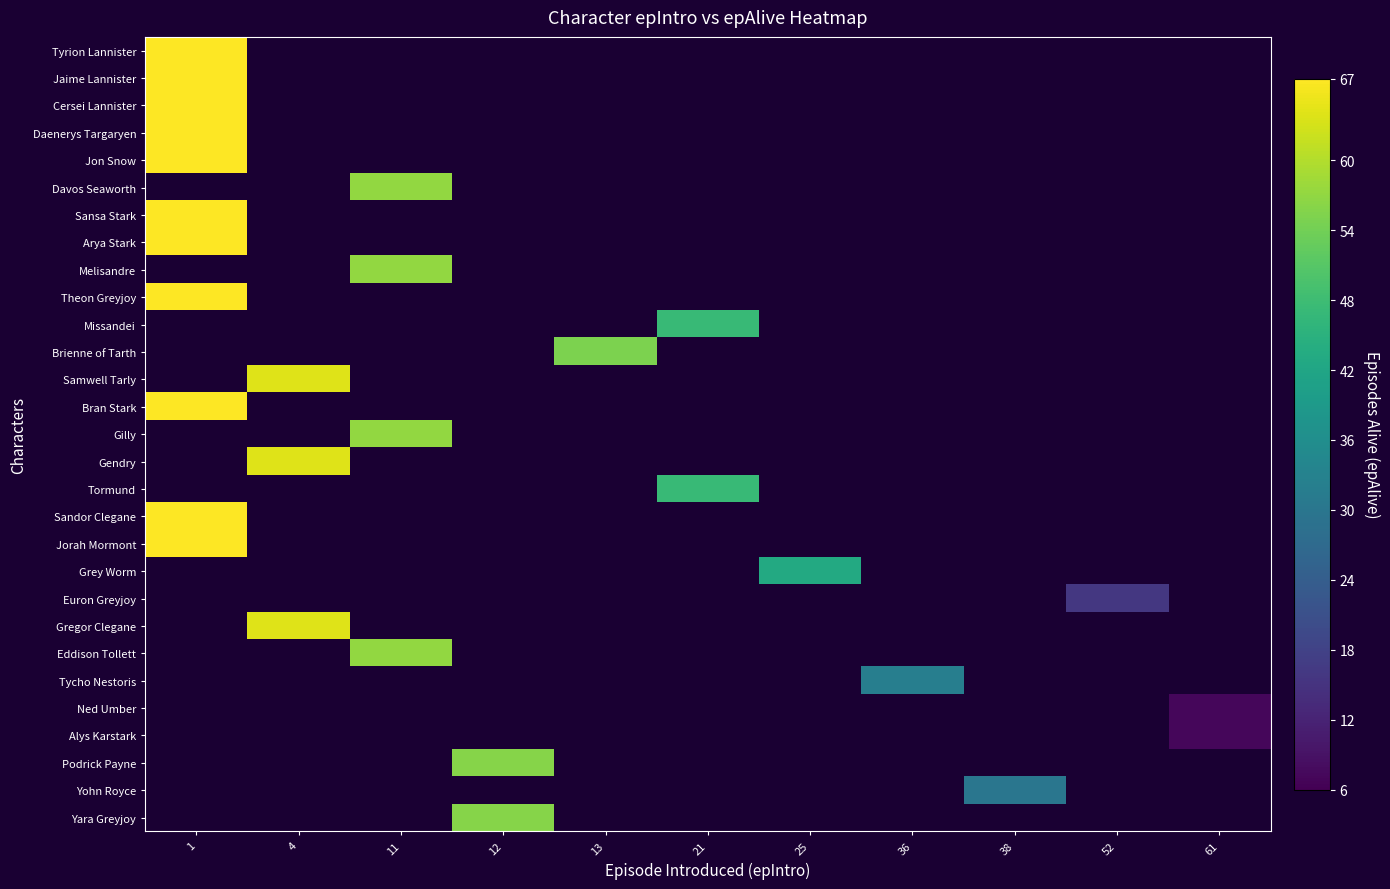

What is the lowest value of the Arya Stark series?

67.0